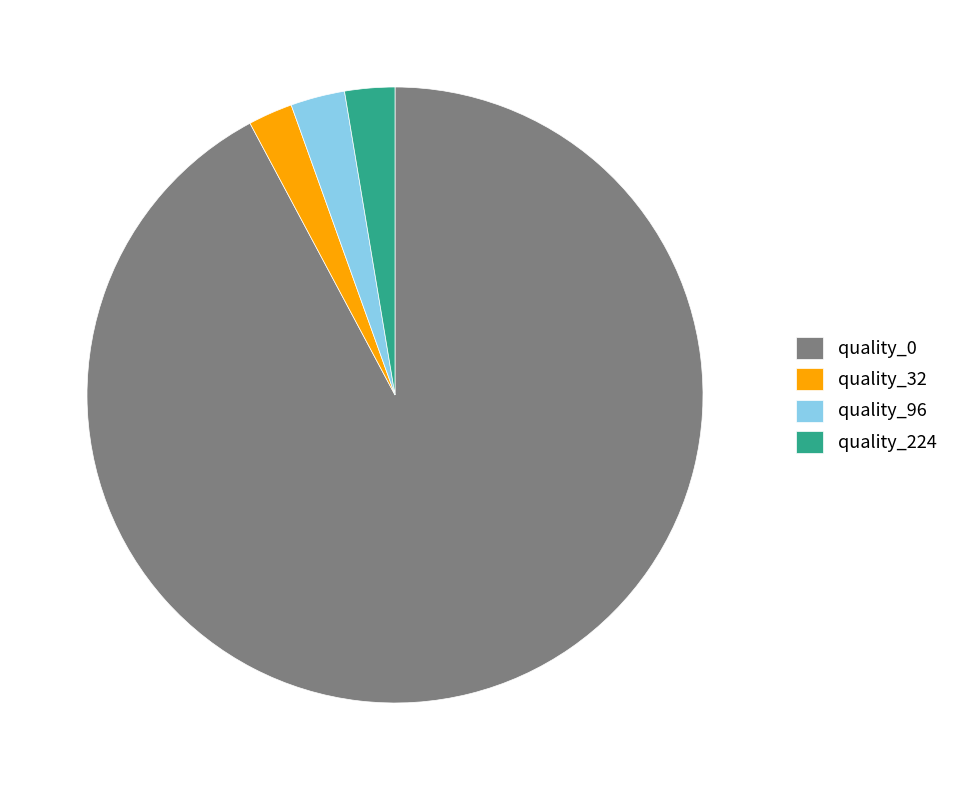

Approximately how many times larger is the value at quality_224 compared to quality_96?

0.9